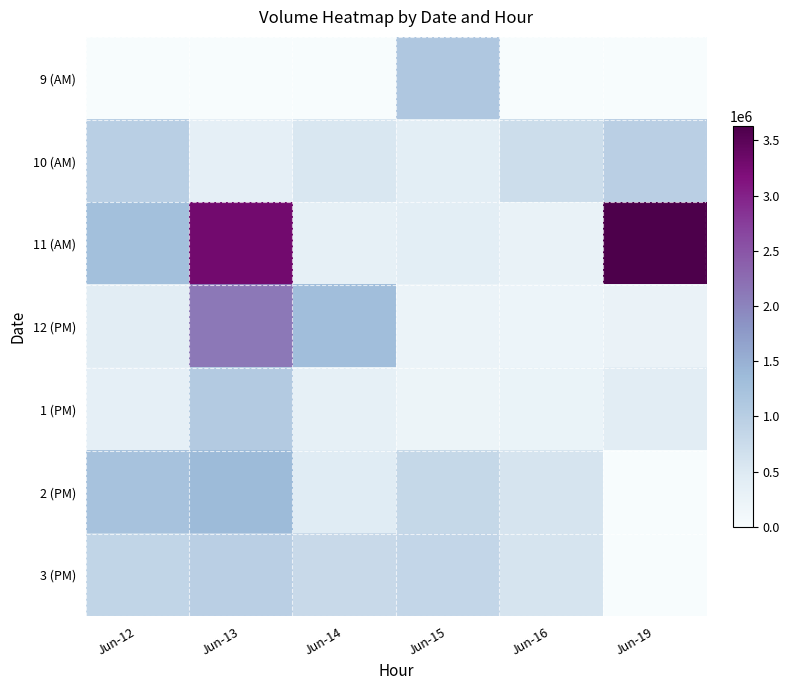

Reading right to left, extract all data points from this chart.

9 (AM): Jun-19=0	Jun-16=0	Jun-15=1132673	Jun-14=0	Jun-13=0	Jun-12=0
10 (AM): Jun-19=967993	Jun-16=723306	Jun-15=384845	Jun-14=546677	Jun-13=353917	Jun-12=980300
11 (AM): Jun-19=3627713	Jun-16=283199	Jun-15=393793	Jun-14=339037	Jun-13=3299833	Jun-12=1282896
12 (PM): Jun-19=256001	Jun-16=209357	Jun-15=231807	Jun-14=1310903	Jun-13=2118491	Jun-12=421930
1 (PM): Jun-19=413262	Jun-16=250995	Jun-15=216589	Jun-14=332200	Jun-13=1067678	Jun-12=350905
2 (PM): Jun-19=0	Jun-16=591018	Jun-15=813079	Jun-14=451912	Jun-13=1368922	Jun-12=1219514
3 (PM): Jun-19=0	Jun-16=581996	Jun-15=838010	Jun-14=780510	Jun-13=971816	Jun-12=864509